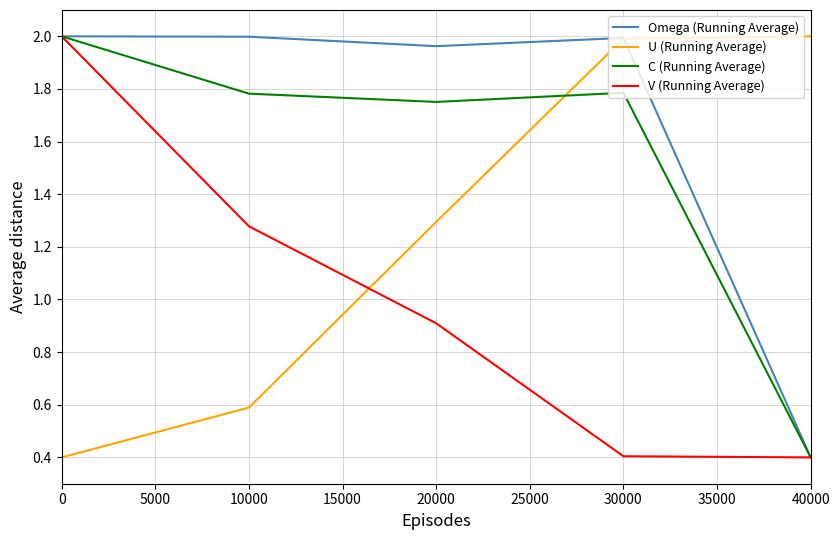

True or false: C (Running Average) has a value of 3.6 at 0.

False